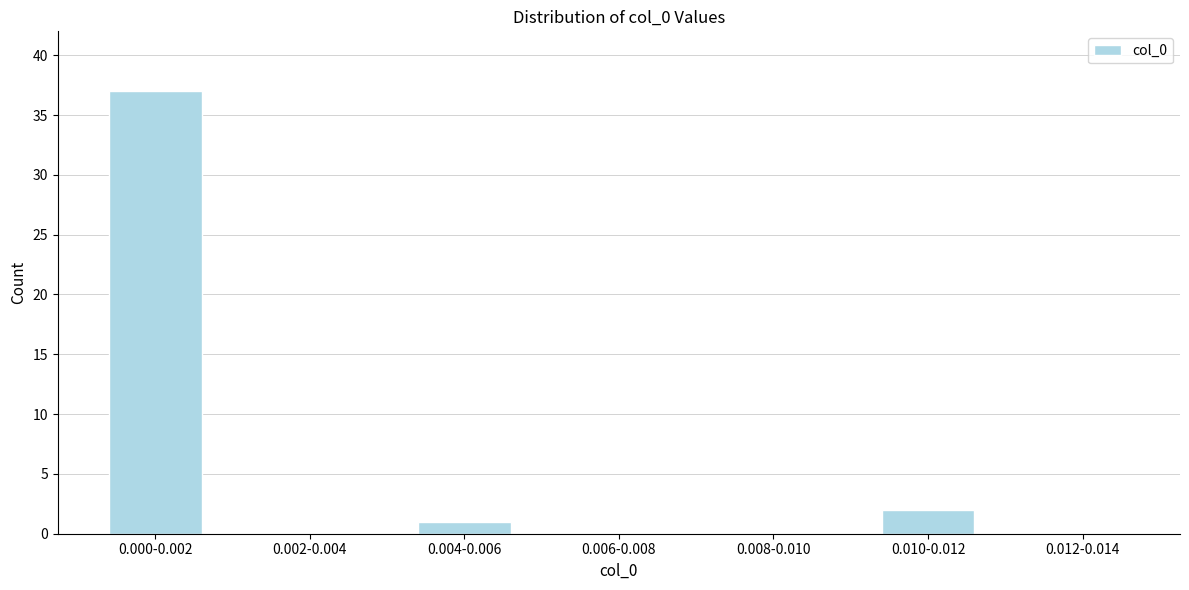

Reading left to right, list all the values displayed in this chart.

0.000-0.002=37	0.002-0.004=0	0.004-0.006=1	0.006-0.008=0	0.008-0.010=0	0.010-0.012=2	0.012-0.014=0